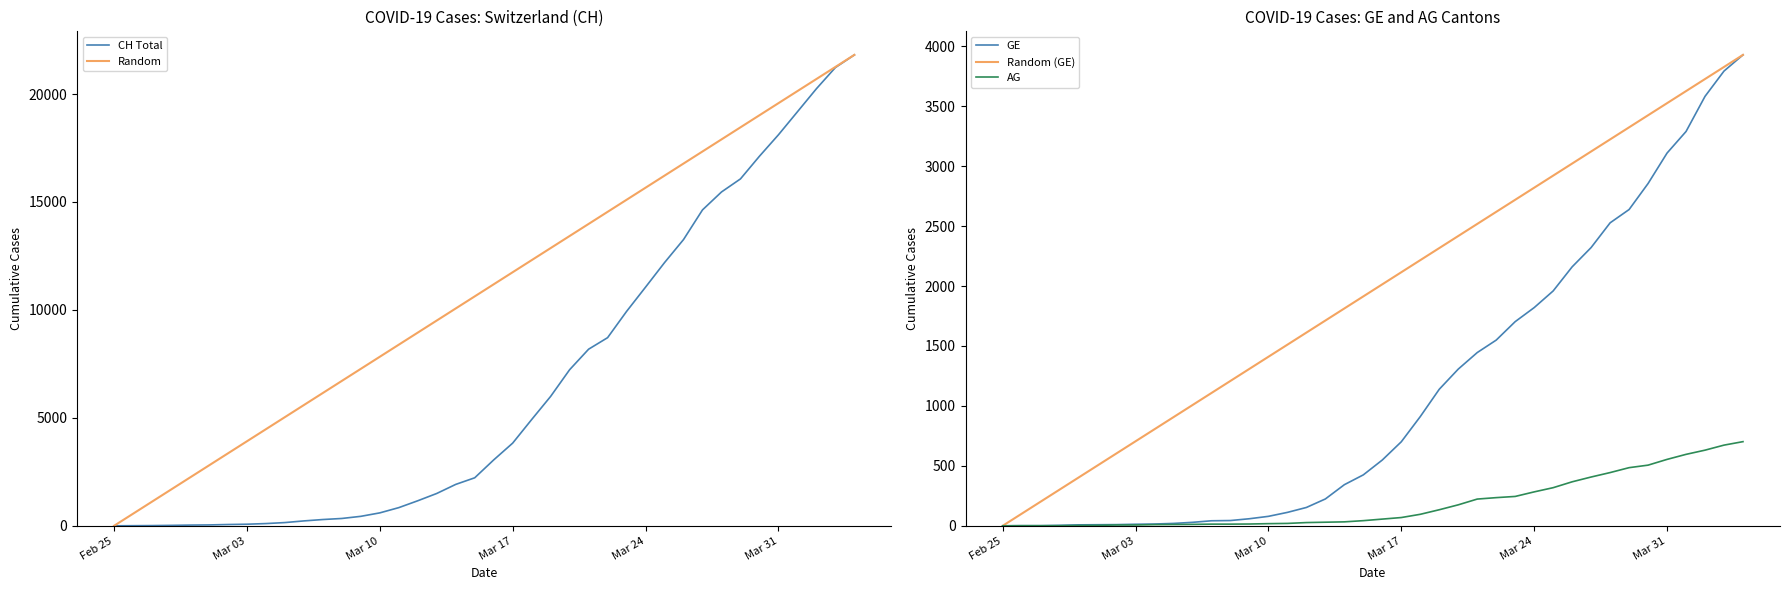

How many values in the Random (GE) series are below 2014?

20